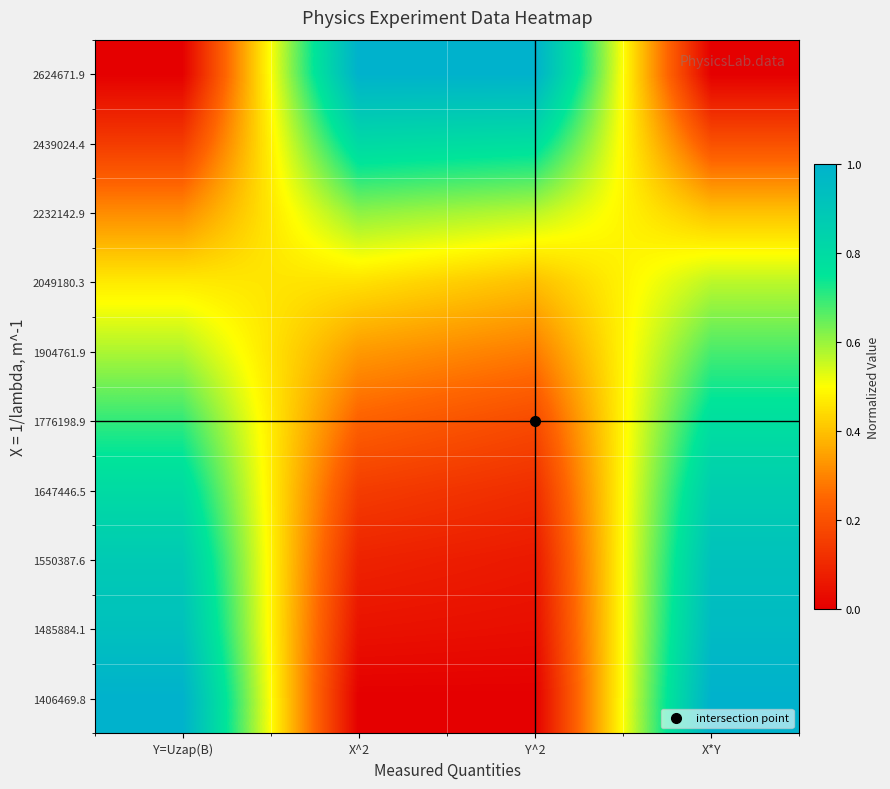

Reading left to right, list all the values displayed in this chart.

2624671.9: Y=Uzap(B)=0.0	X^2=1.0	Y^2=1.0	X*Y=0.0
2439024.4: Y=Uzap(B)=0.1	X^2=0.8	Y^2=0.8	X*Y=0.2
2232142.9: Y=Uzap(B)=0.3	X^2=0.6	Y^2=0.6	X*Y=0.4
2049180.3: Y=Uzap(B)=0.5	X^2=0.5	Y^2=0.4	X*Y=0.6
1904761.9: Y=Uzap(B)=0.6	X^2=0.3	Y^2=0.3	X*Y=0.7
1776198.9: Y=Uzap(B)=0.7	X^2=0.2	Y^2=0.2	X*Y=0.8
1647446.5: Y=Uzap(B)=0.8	X^2=0.1	Y^2=0.1	X*Y=0.9
1550387.6: Y=Uzap(B)=0.9	X^2=0.1	Y^2=0.1	X*Y=0.9
1485884.1: Y=Uzap(B)=0.9	X^2=0.0	Y^2=0.0	X*Y=1.0
1406469.8: Y=Uzap(B)=1.0	X^2=0.0	Y^2=0.0	X*Y=1.0